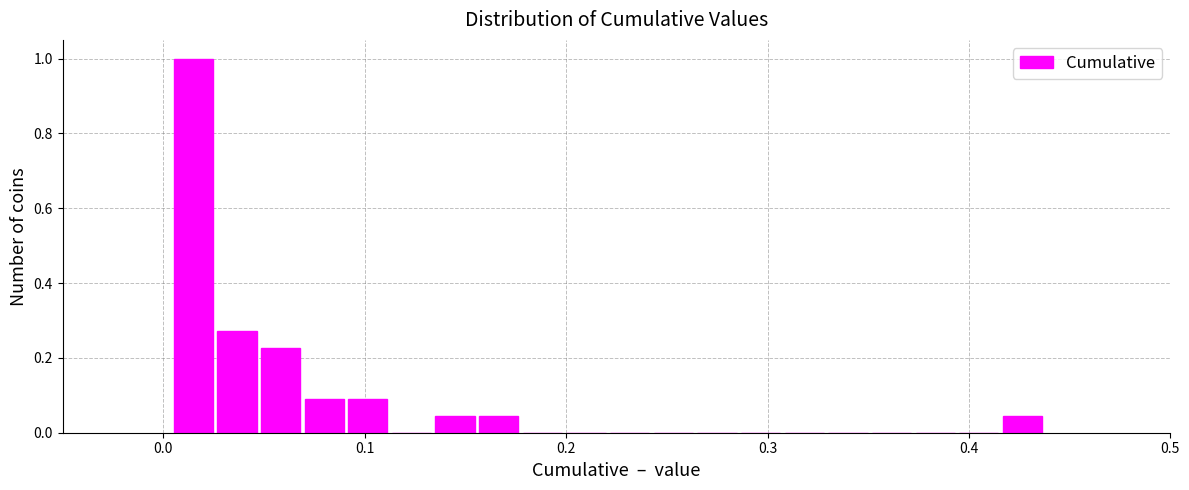

Around what value on the x-axis is the tallest bar? Give the approximate position of its centre, as read against the axis.

0.01